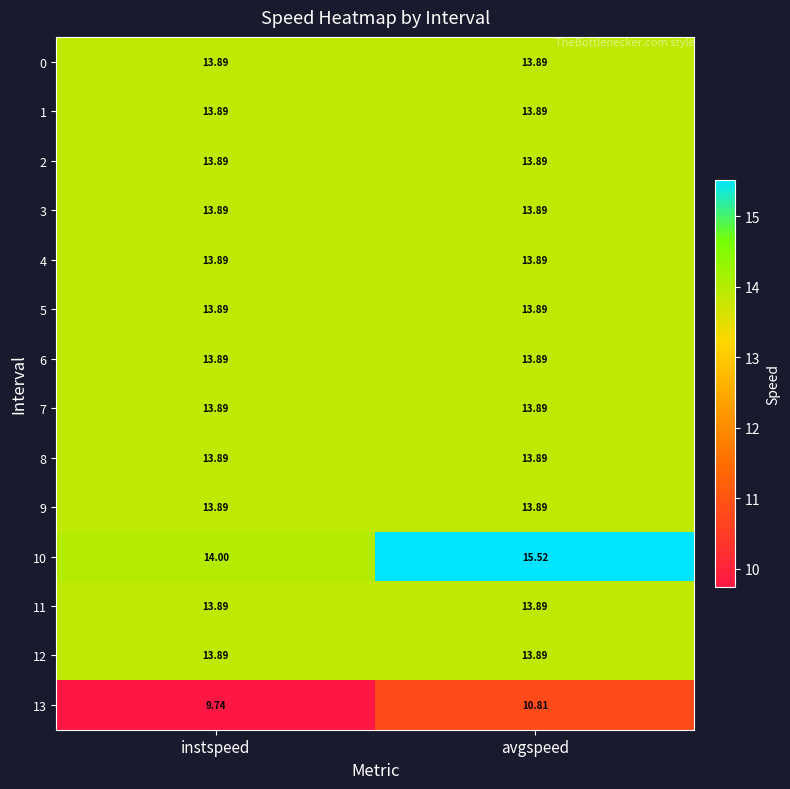

Where is 10 nearest to the value 14?

instspeed